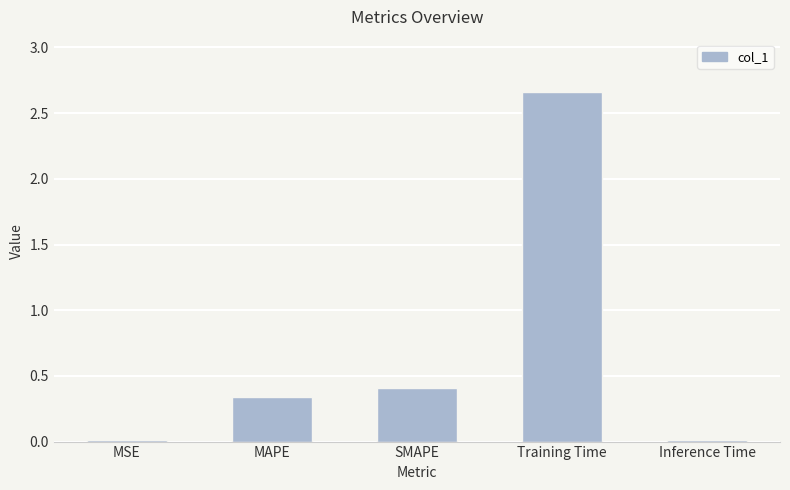

At which label is the value closest to 1?

SMAPE